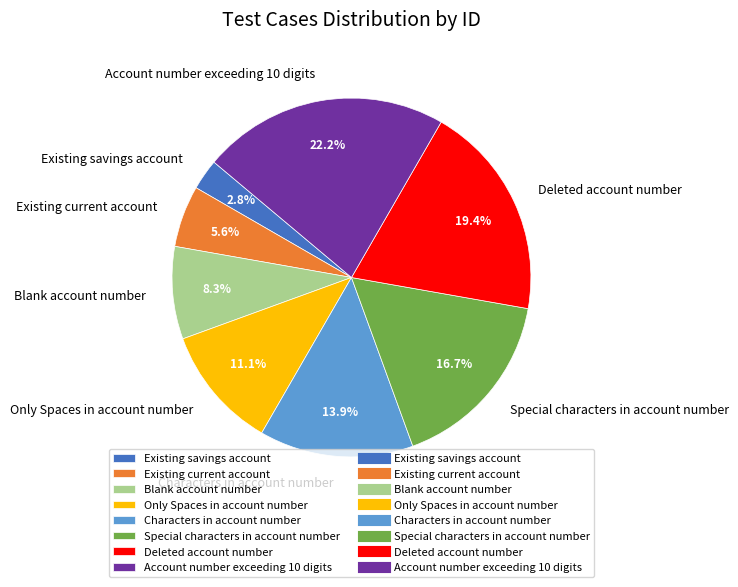

Is the sum of Account number exceeding 10 digits and Special characters in account number greater than half?

No